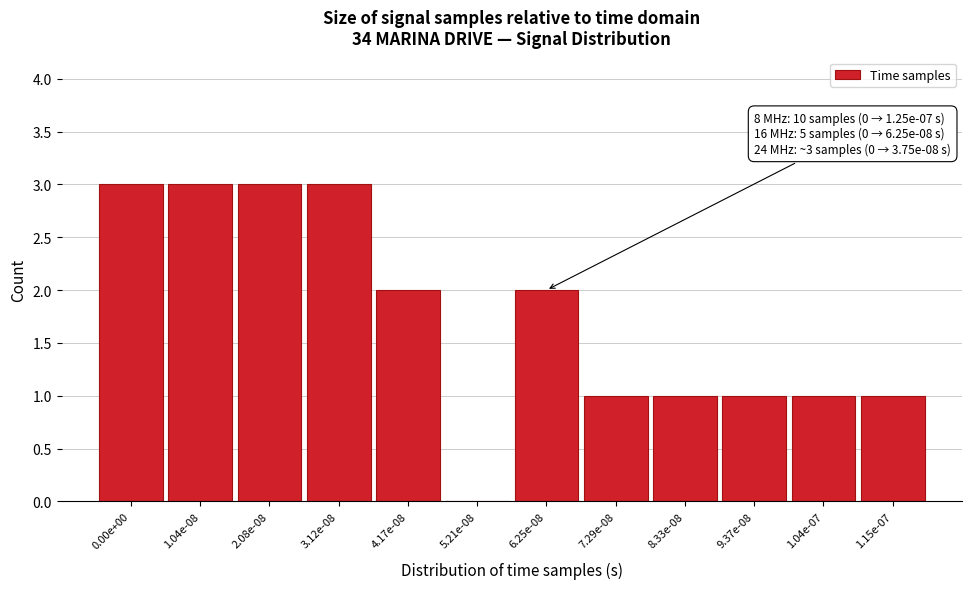

What is the ratio of the value at 7.29e-08 to the value at 8.33e-08?

1.0